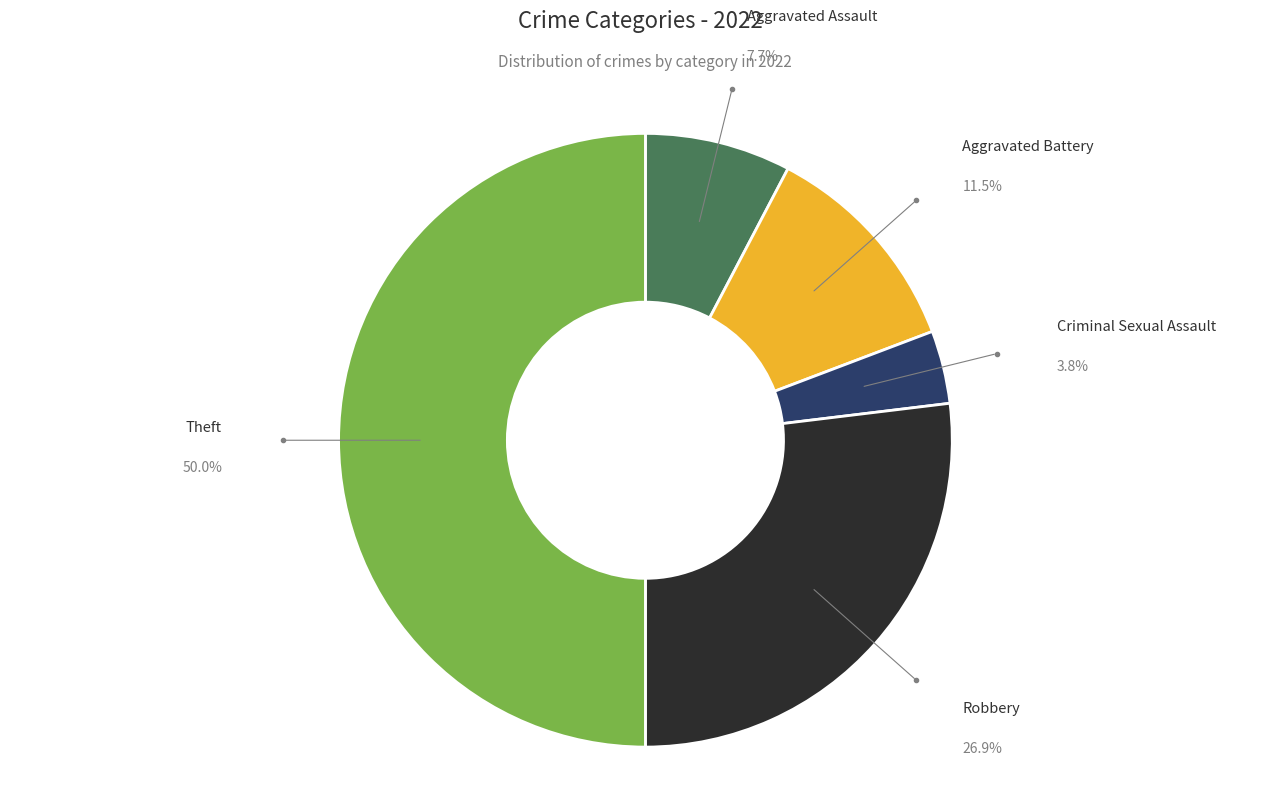

Does any single category account for the majority?

No